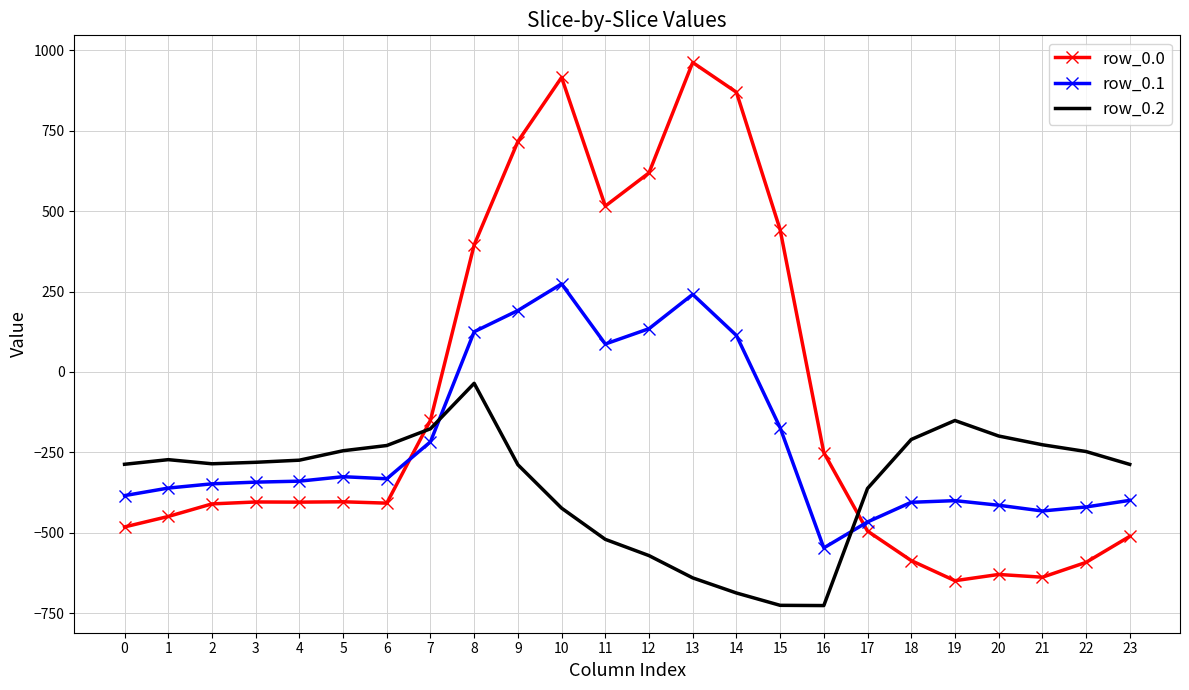

What is the minimum value for row_0.1?

-547.3